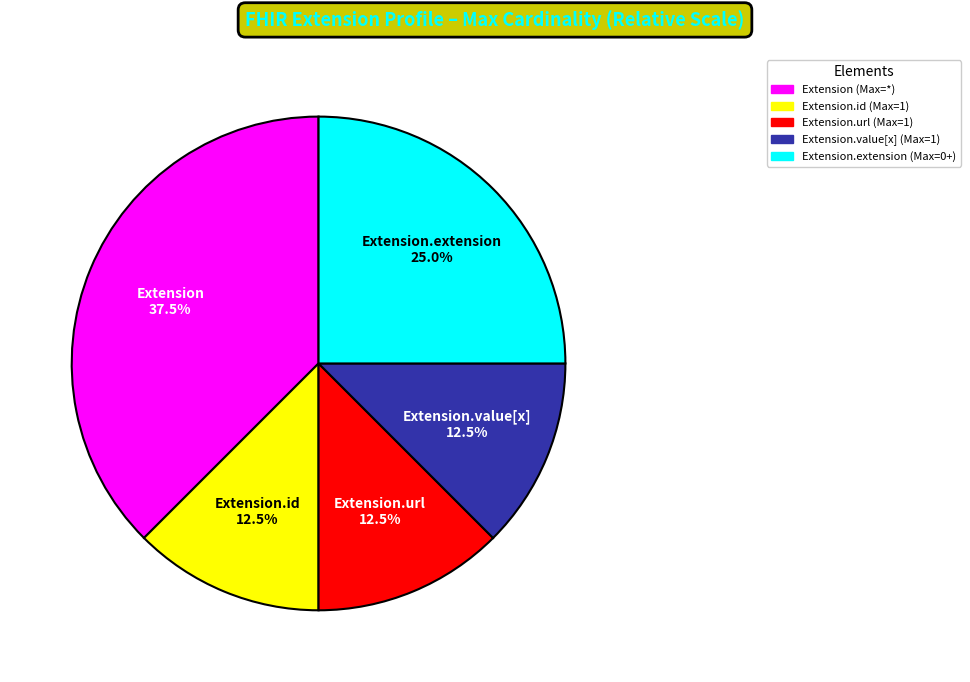

Is there a majority slice in this chart?

No